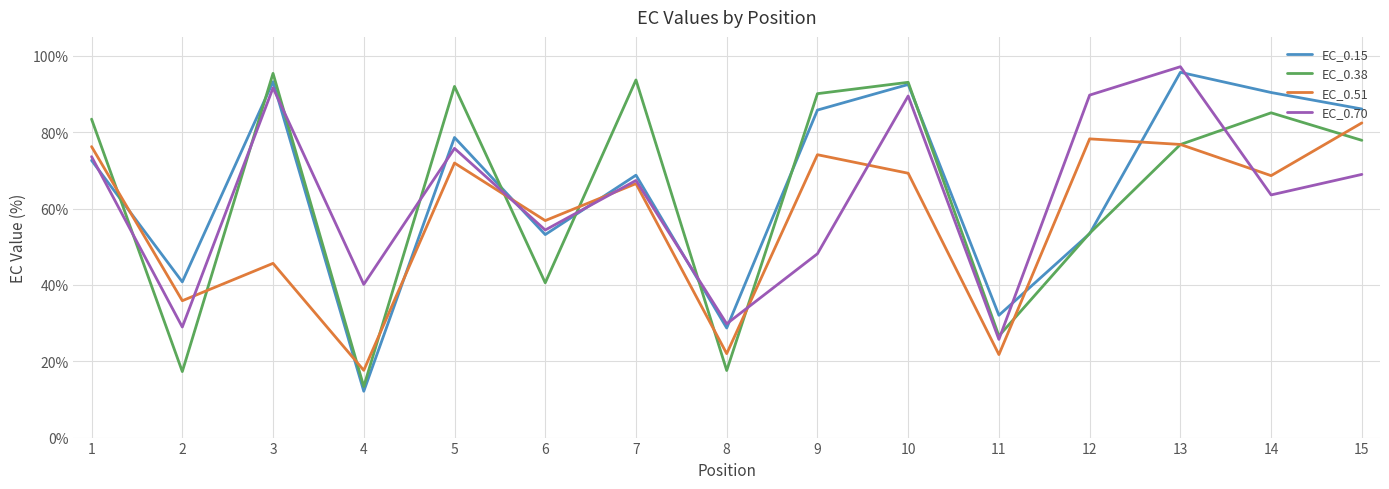

At which category does EC_0.70 reach its first local peak?

3